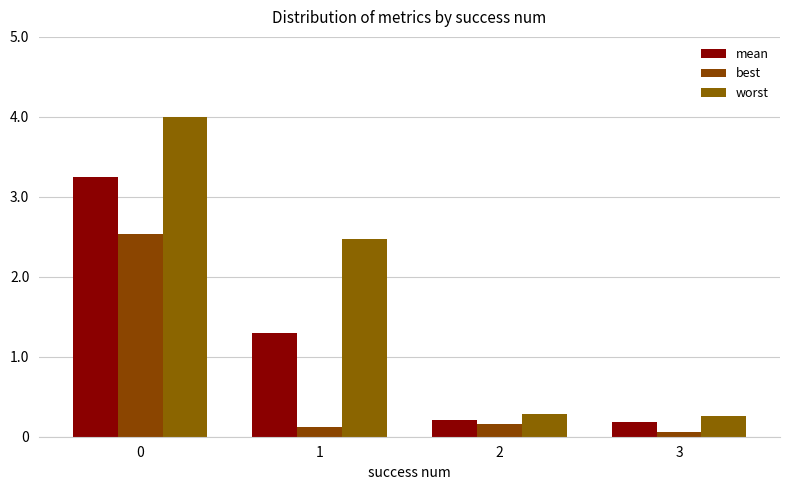

What is the sum of the worst values at 0 and 3?

4.3